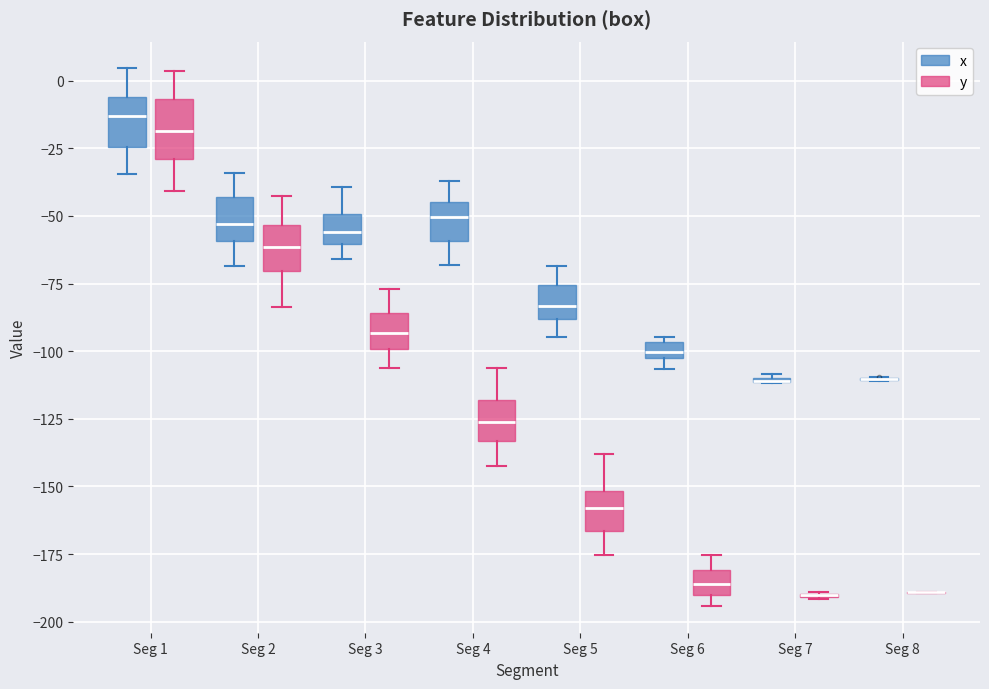

Where does the upper whisker of the box for Seg 5 (x) end on the y-axis? The values are not printed on the chart, so give them approximately, as read against the axis.

-70